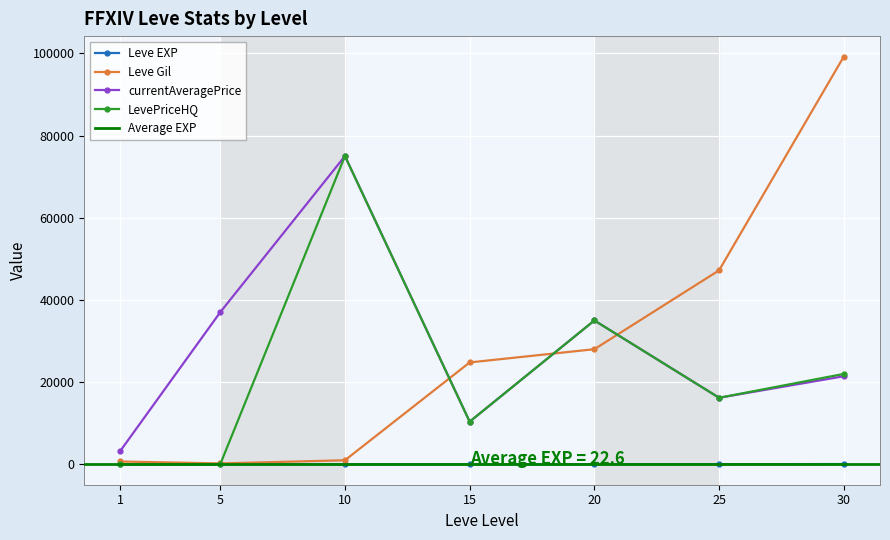

Which has a higher value, 5 or 20?

20